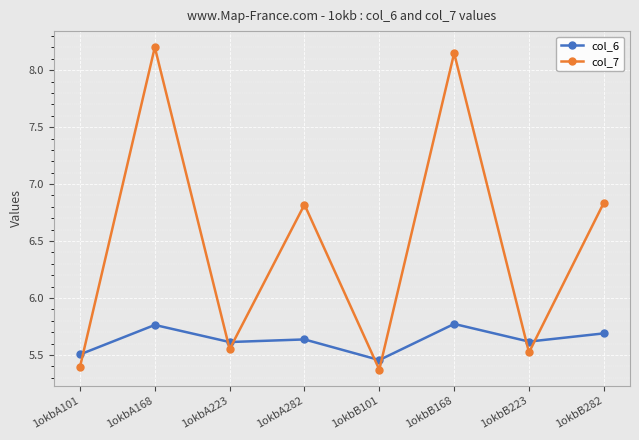

Where is the first local maximum for col_6?

1okbA168